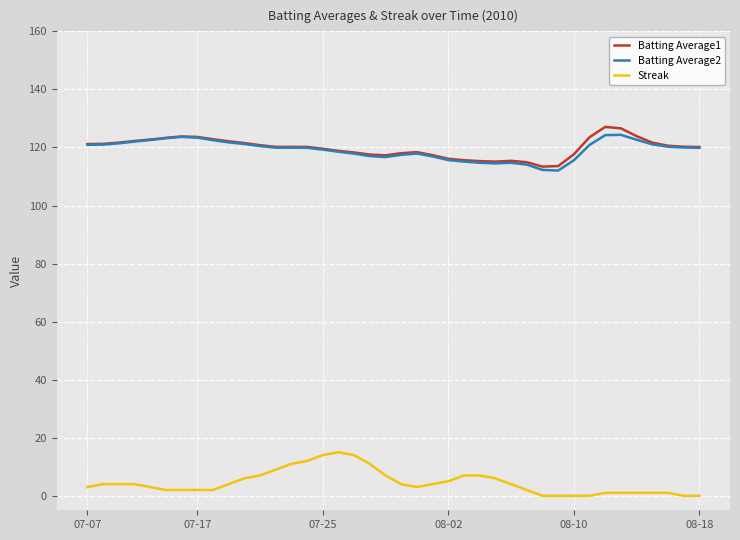

True or false: Batting Average1 and Streak cross at least once.

False